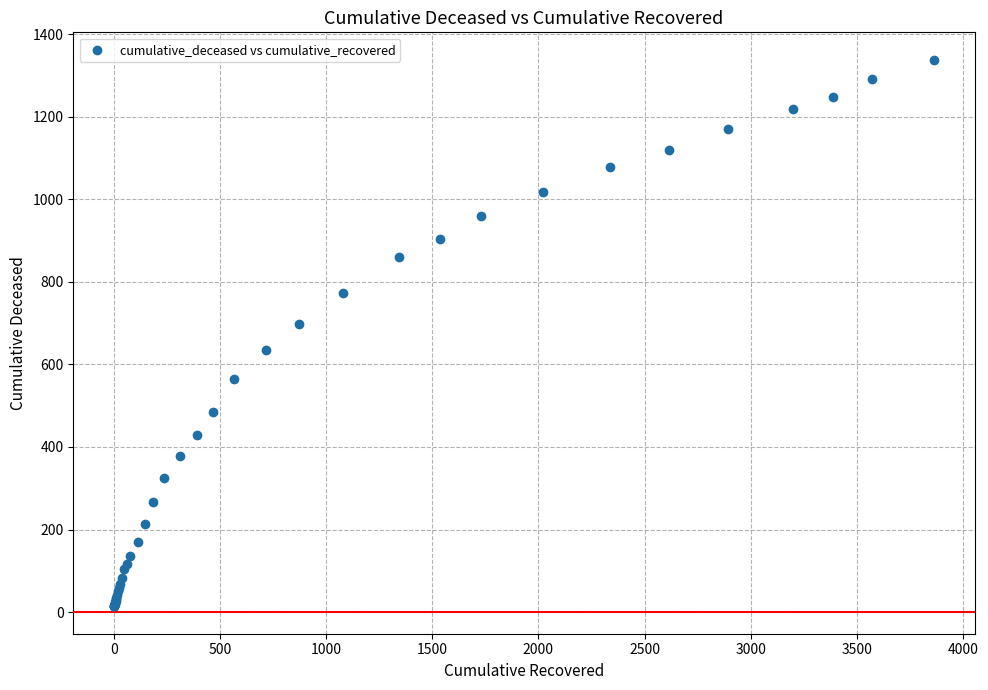

What Y value in the scatter plot is closest to 676?

699